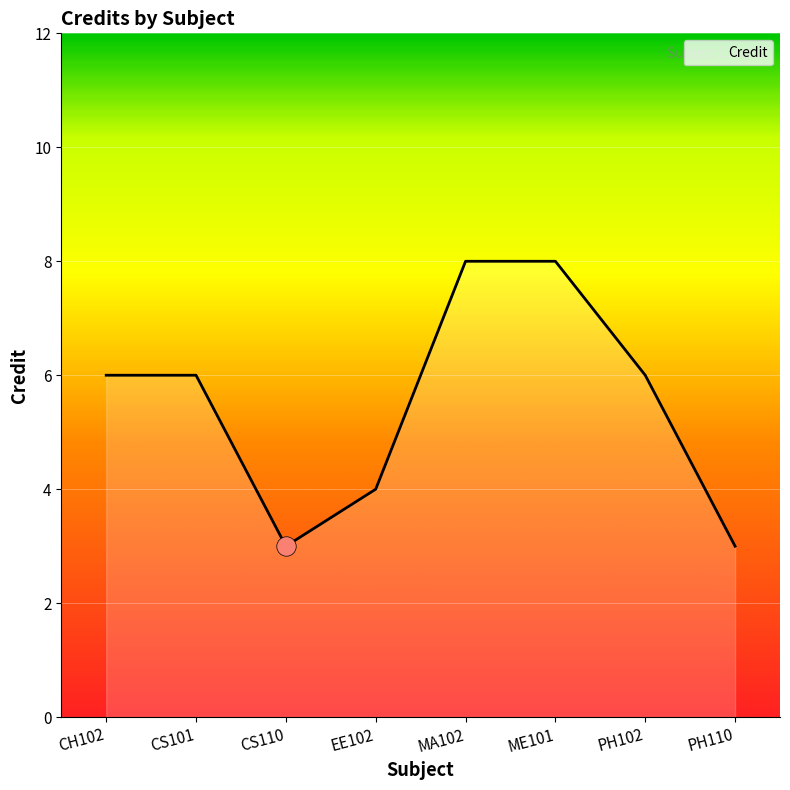

What is the sum of all values?

44